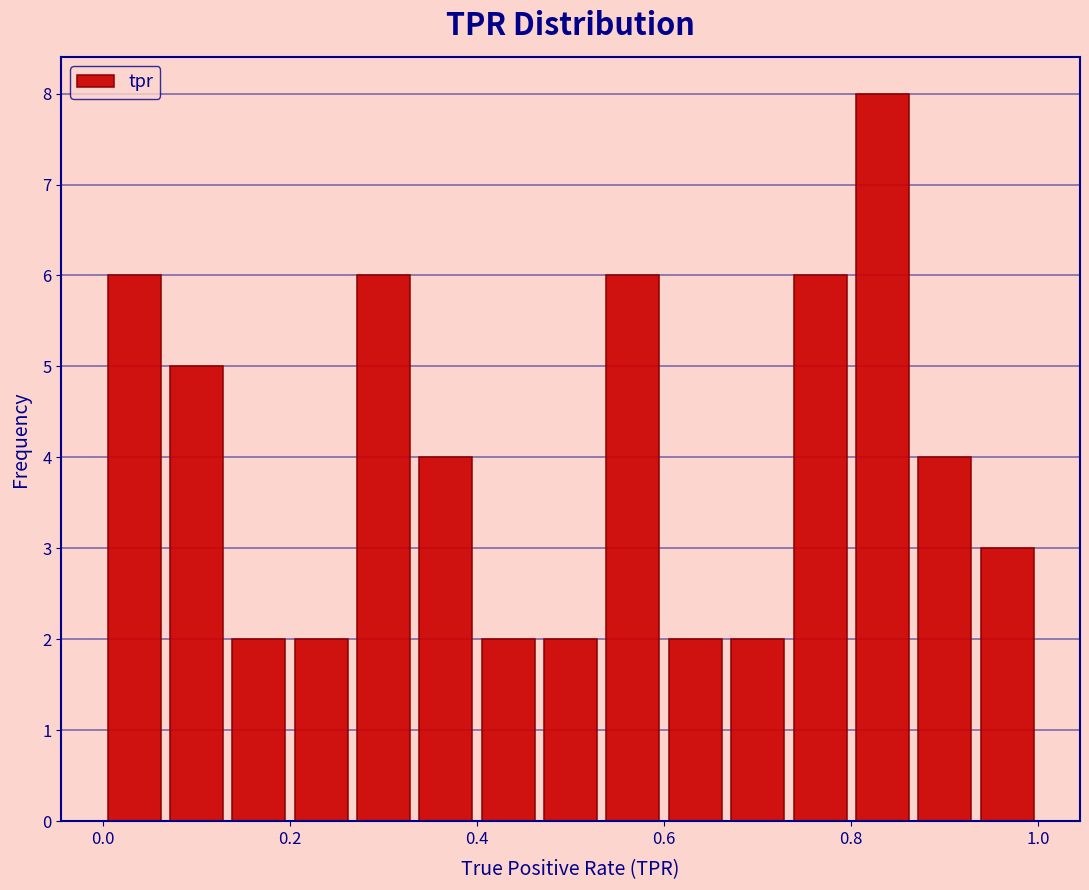

Around what value on the x-axis is the tallest bar? Give the approximate position of its centre, as read against the axis.

0.84